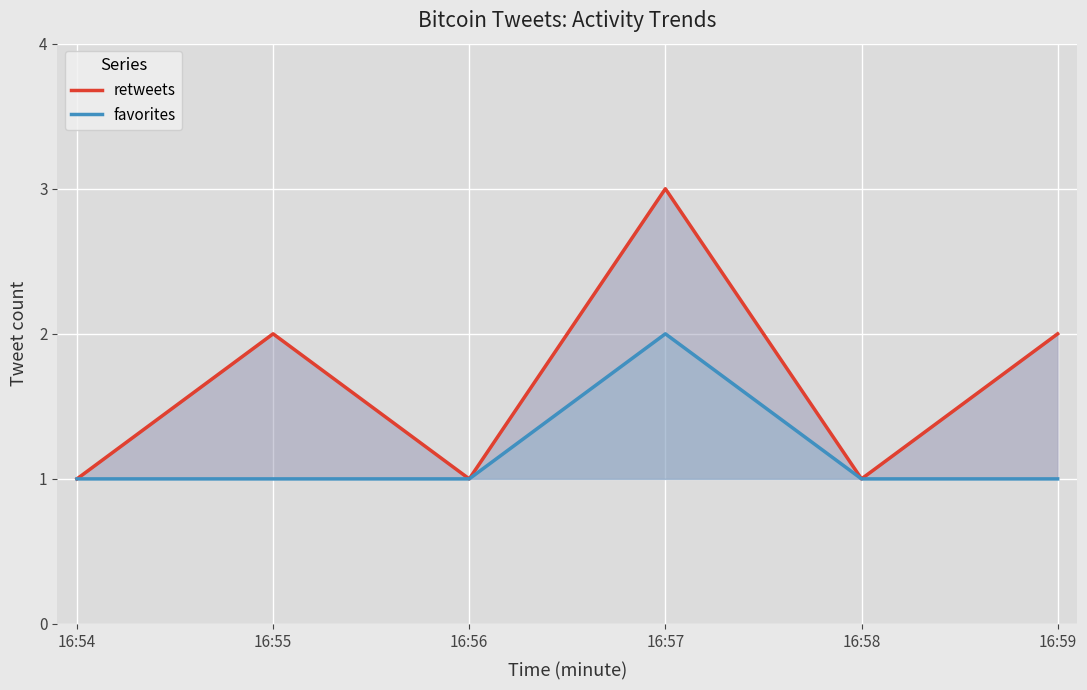

Reading right to left, what are all the values shown in this chart?

retweets: 2	1	3	1	2	1
favorites: 1	1	2	1	1	1